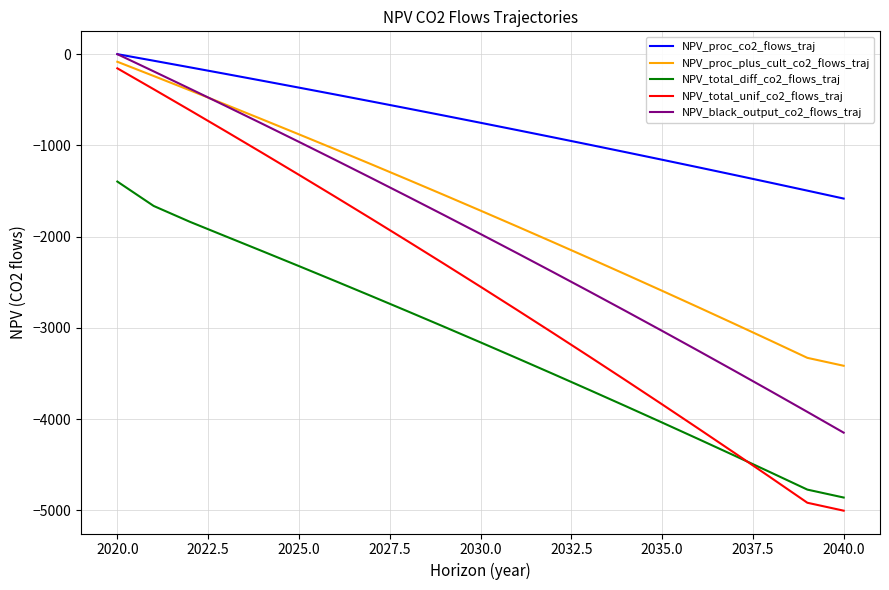

Which series has the largest total across all categories?

NPV_proc_co2_flows_traj